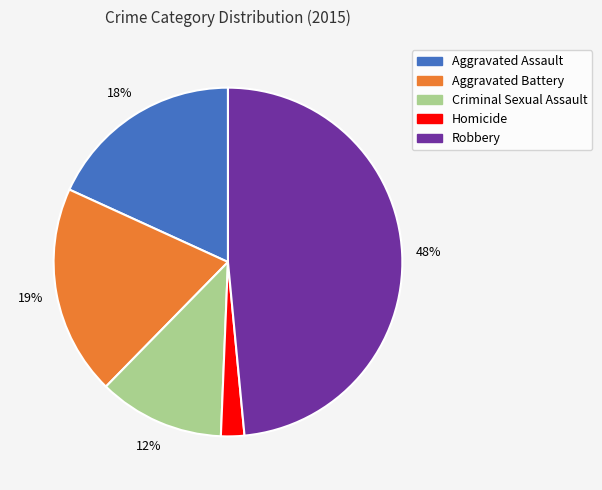

Between Robbery and Criminal Sexual Assault, which is larger?

Robbery